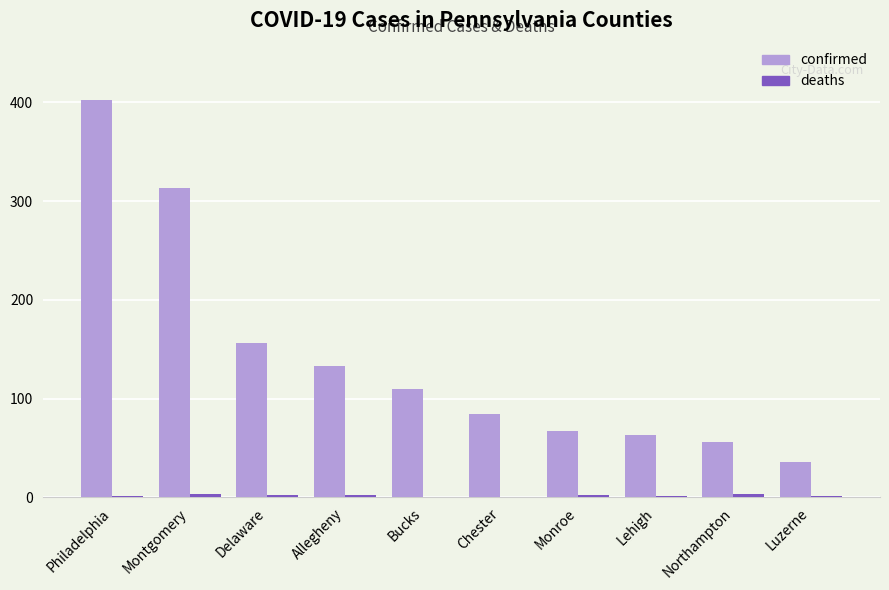

The value of confirmed at Bucks is 110. True or false?

True